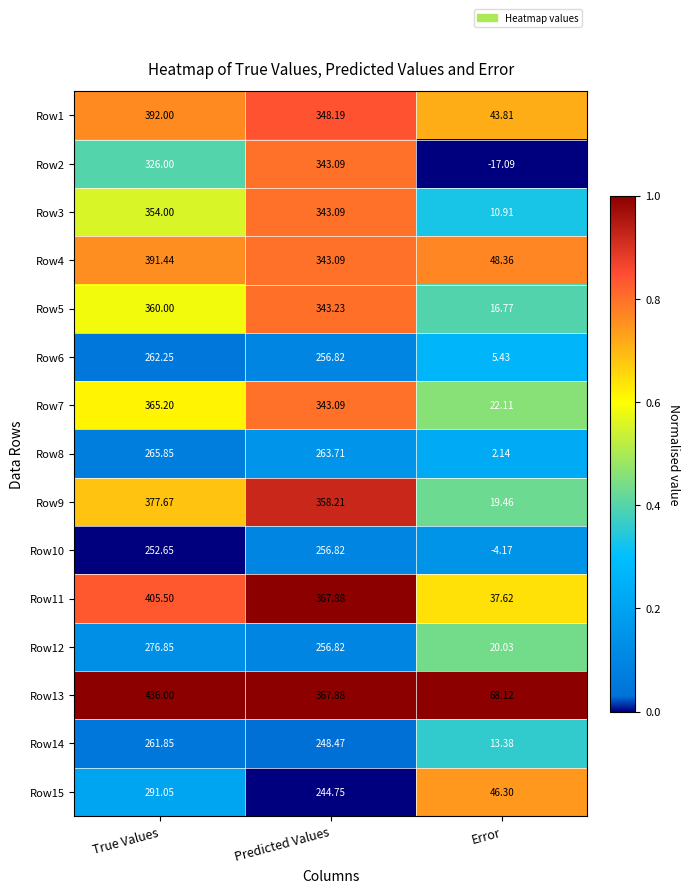

At which category is the sum across all series the highest?

True Values